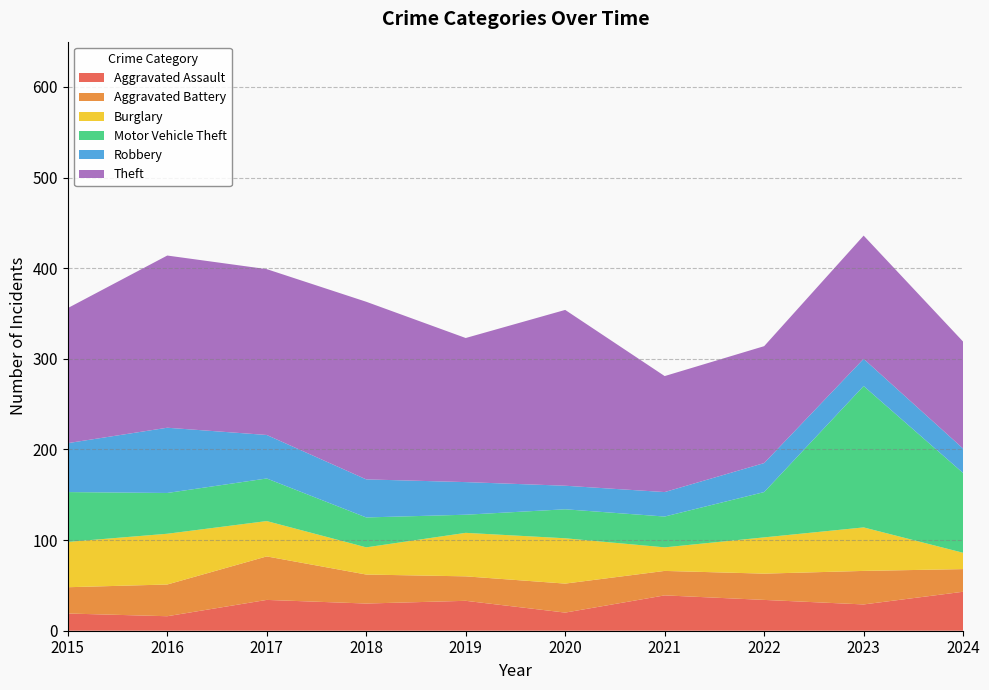

Reading left to right, list all the values displayed in this chart.

Aggravated Assault: 2015=19	2016=16	2017=34	2018=30	2019=33	2020=20	2021=39	2022=34	2023=29	2024=43
Aggravated Battery: 2015=29	2016=35	2017=48	2018=32	2019=27	2020=32	2021=27	2022=29	2023=37	2024=25
Burglary: 2015=50	2016=56	2017=39	2018=30	2019=48	2020=50	2021=26	2022=40	2023=48	2024=18
Motor Vehicle Theft: 2015=55	2016=45	2017=47	2018=33	2019=20	2020=32	2021=34	2022=50	2023=156	2024=88
Robbery: 2015=54	2016=72	2017=48	2018=42	2019=36	2020=26	2021=27	2022=32	2023=30	2024=27
Theft: 2015=149	2016=190	2017=183	2018=196	2019=159	2020=194	2021=128	2022=129	2023=136	2024=118